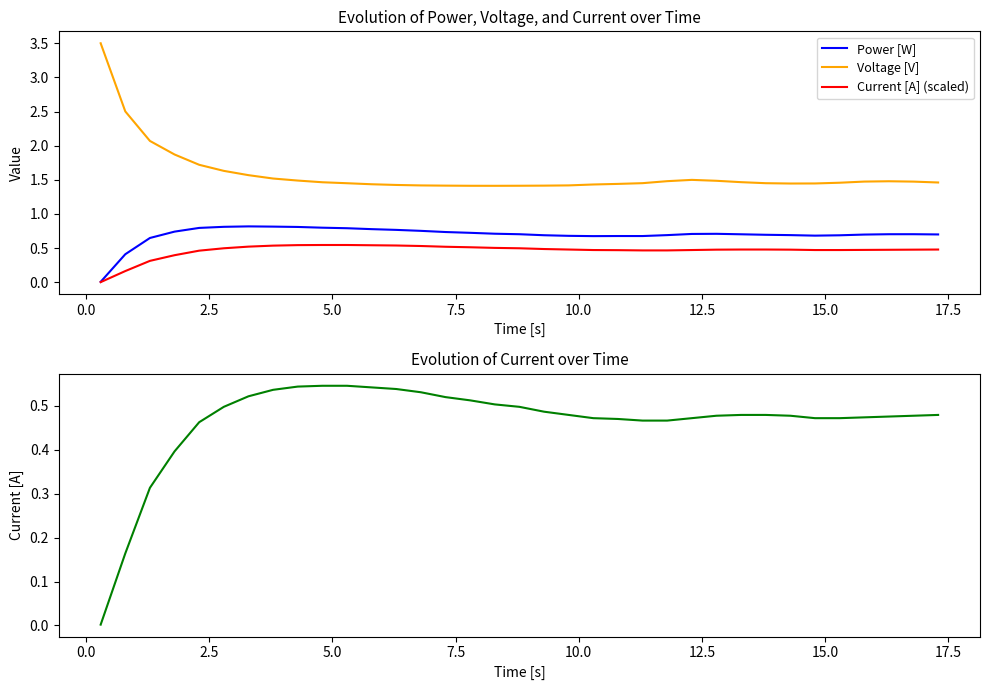

Reading left to right, what are all the values shown in this chart?

Power [W]: 0.0	0.4	0.6	0.7	0.8	0.8	0.8	0.8	0.8	0.8	0.8	0.8	0.8	0.8	0.7	0.7	0.7	0.7	0.7	0.7	0.7	0.7	0.7	0.7	0.7	0.7	0.7	0.7	0.7	0.7	0.7	0.7	0.7	0.7	0.7
Voltage [V]: 3.5	2.5	2.1	1.9	1.7	1.6	1.6	1.5	1.5	1.5	1.5	1.4	1.4	1.4	1.4	1.4	1.4	1.4	1.4	1.4	1.4	1.4	1.5	1.5	1.5	1.5	1.5	1.5	1.4	1.4	1.5	1.5	1.5	1.5	1.5
Current [A] (scaled): 0.0	0.2	0.3	0.4	0.5	0.5	0.5	0.5	0.5	0.5	0.5	0.5	0.5	0.5	0.5	0.5	0.5	0.5	0.5	0.5	0.5	0.5	0.5	0.5	0.5	0.5	0.5	0.5	0.5	0.5	0.5	0.5	0.5	0.5	0.5
Current [A]: 0.0	0.2	0.3	0.4	0.5	0.5	0.5	0.5	0.5	0.5	0.5	0.5	0.5	0.5	0.5	0.5	0.5	0.5	0.5	0.5	0.5	0.5	0.5	0.5	0.5	0.5	0.5	0.5	0.5	0.5	0.5	0.5	0.5	0.5	0.5